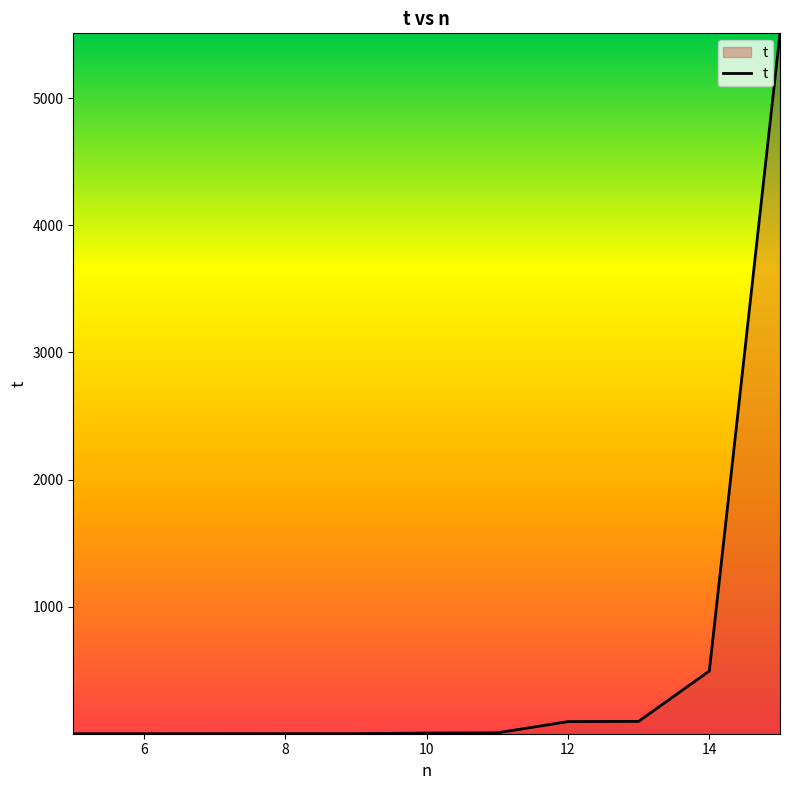

Does the chart display data point markers on the line(s)?

No